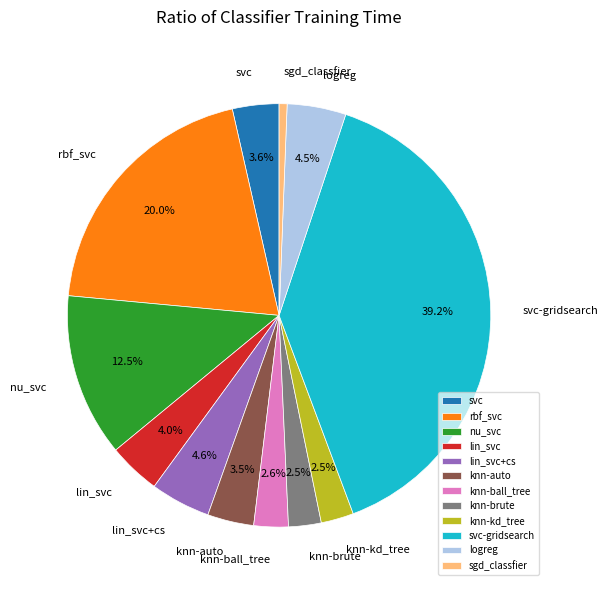

What is the largest slice in the pie chart?

svc-gridsearch